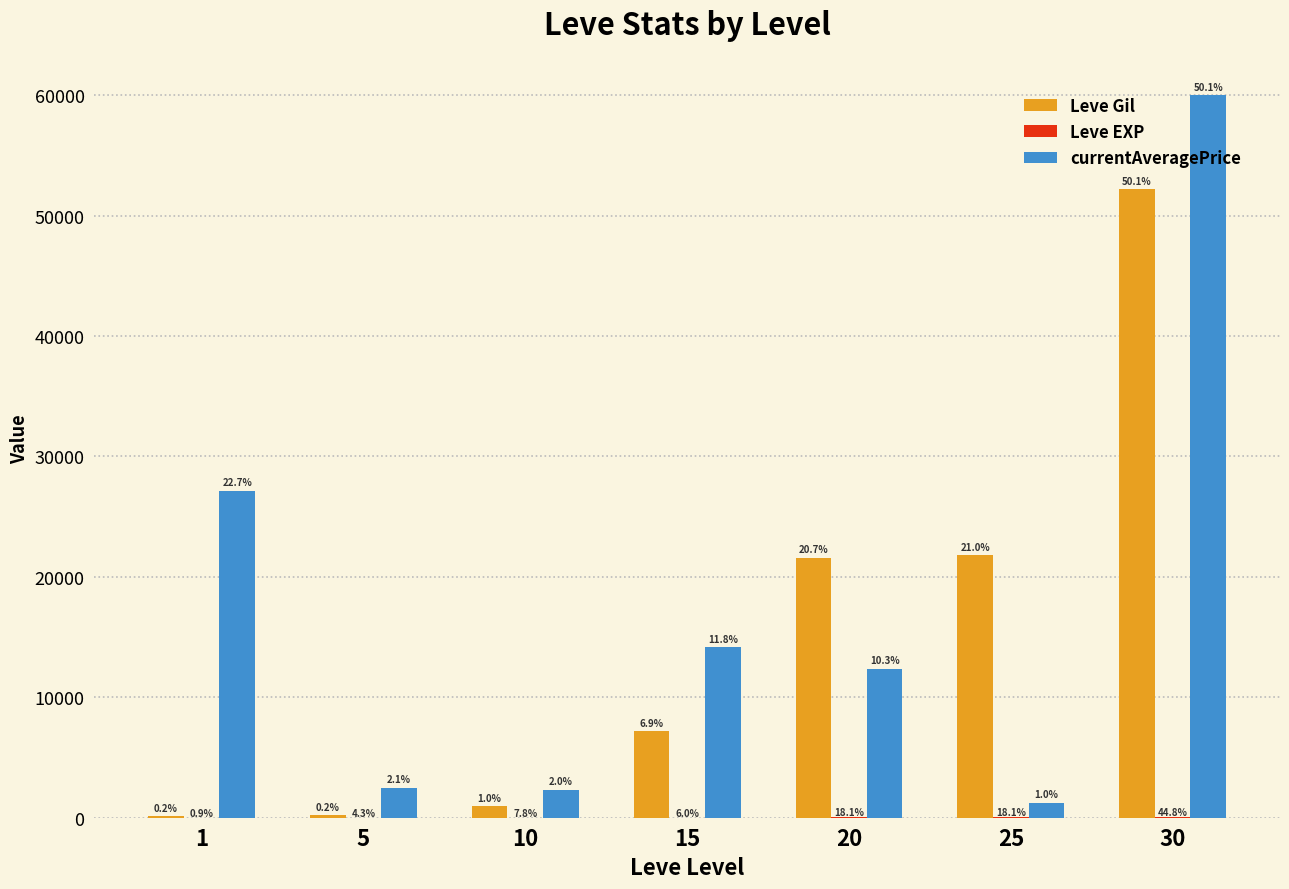

Is it true that currentAveragePrice equals 5677 at 1?

False